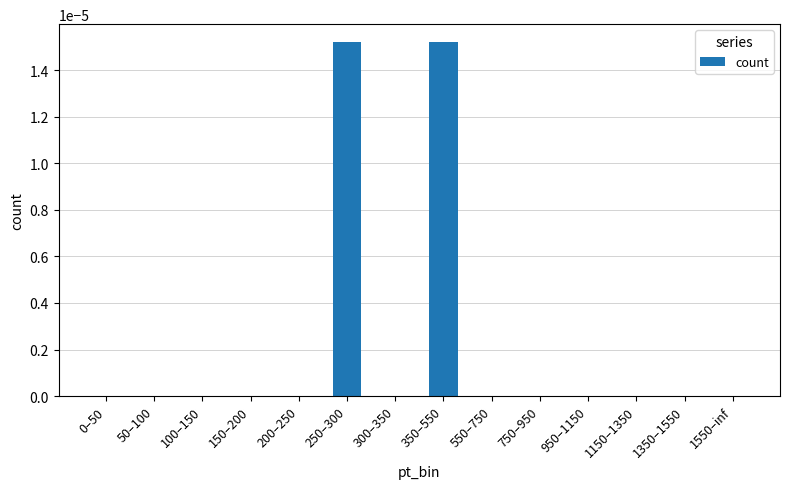

The chart shows a value of 0.0 at 1350–1550. True or false?

True